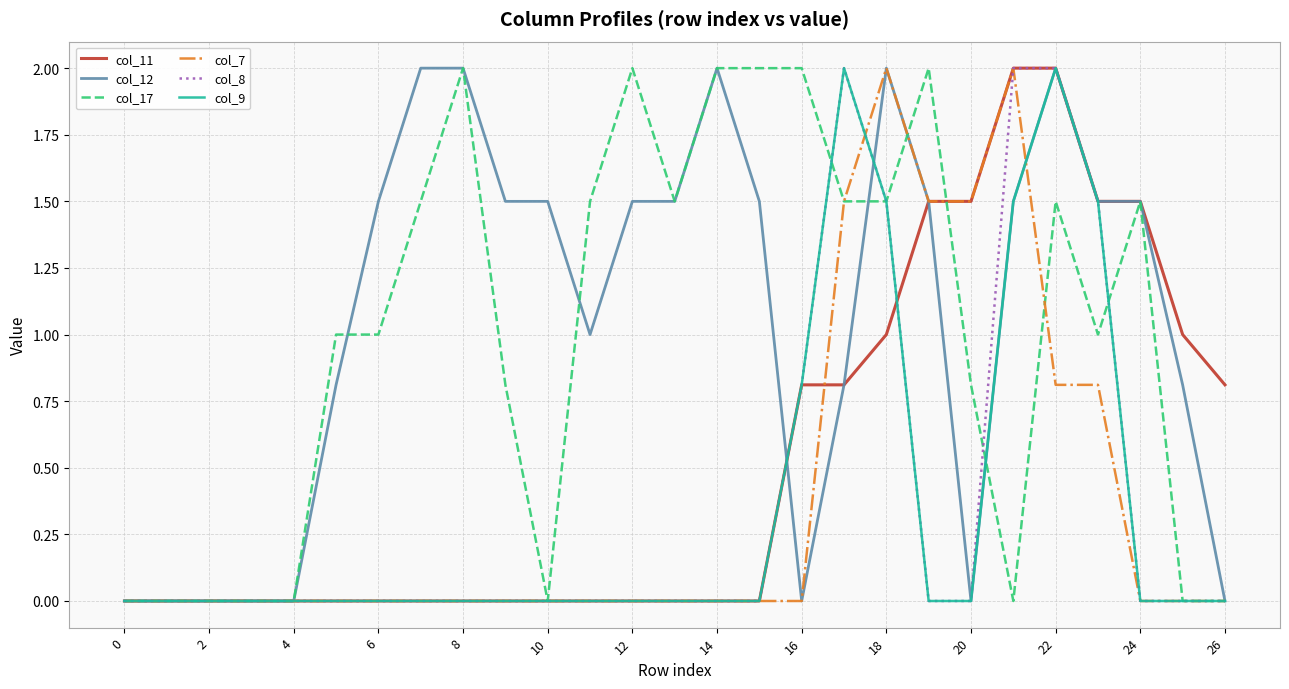

What is the maximum value shown in the chart?

2.0